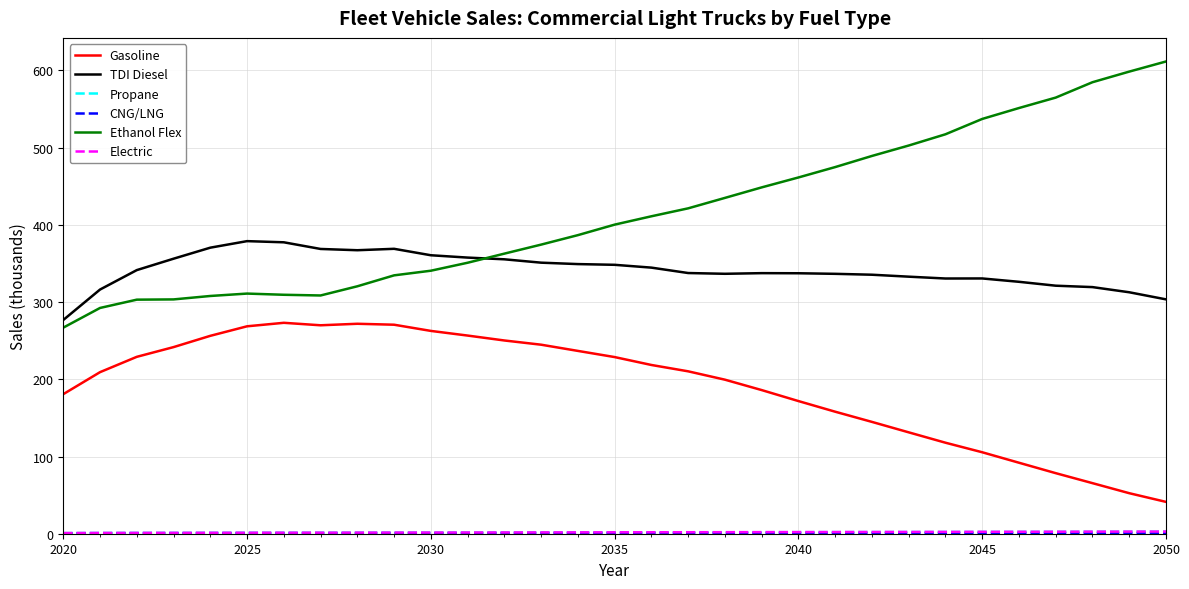

Which series has the largest total across all categories?

Ethanol Flex